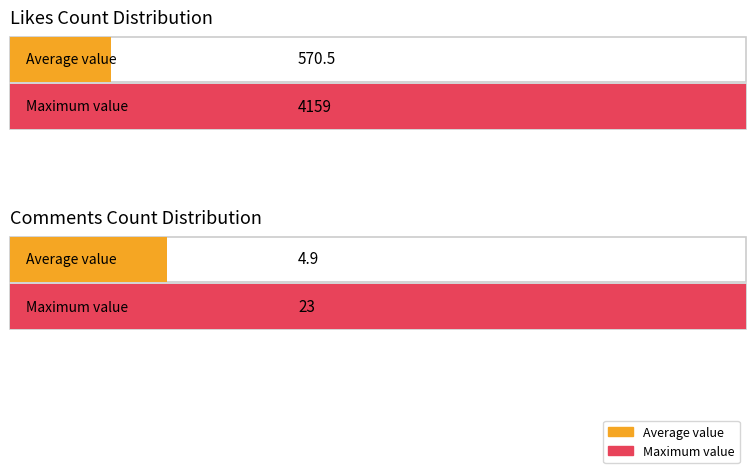

The chart shows a value of 980 at 12. True or false?

False